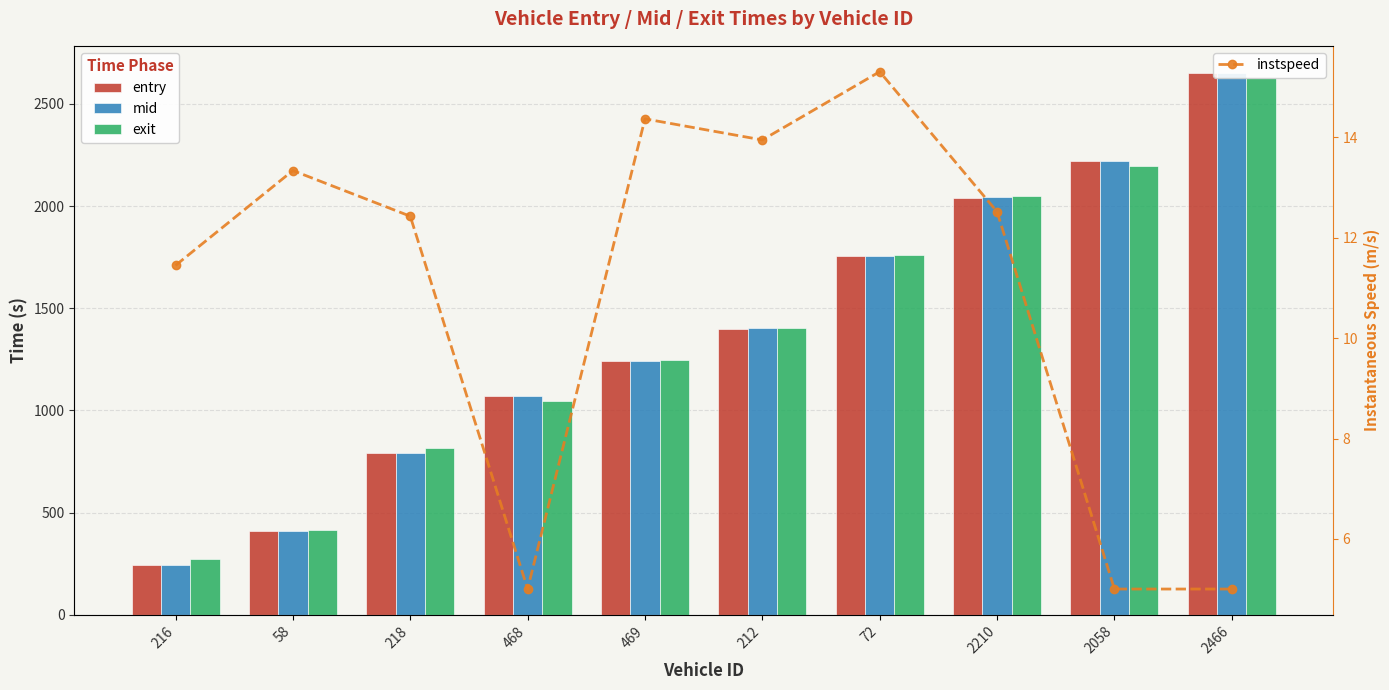

What is the total value across all series at 469?

3748.6